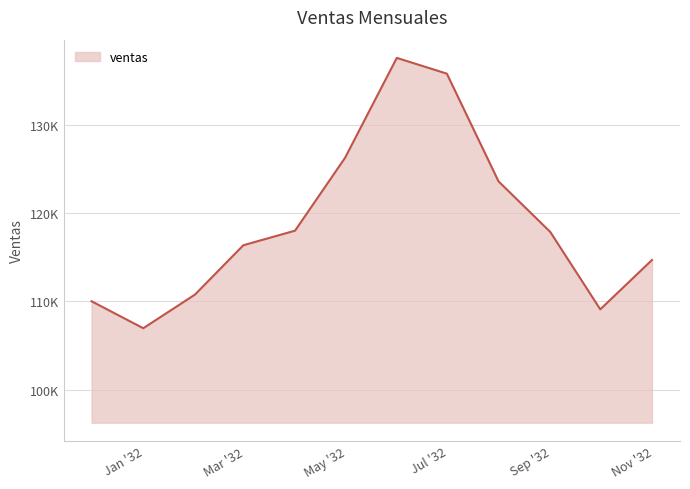

Does the chart have visible grid lines?

Yes